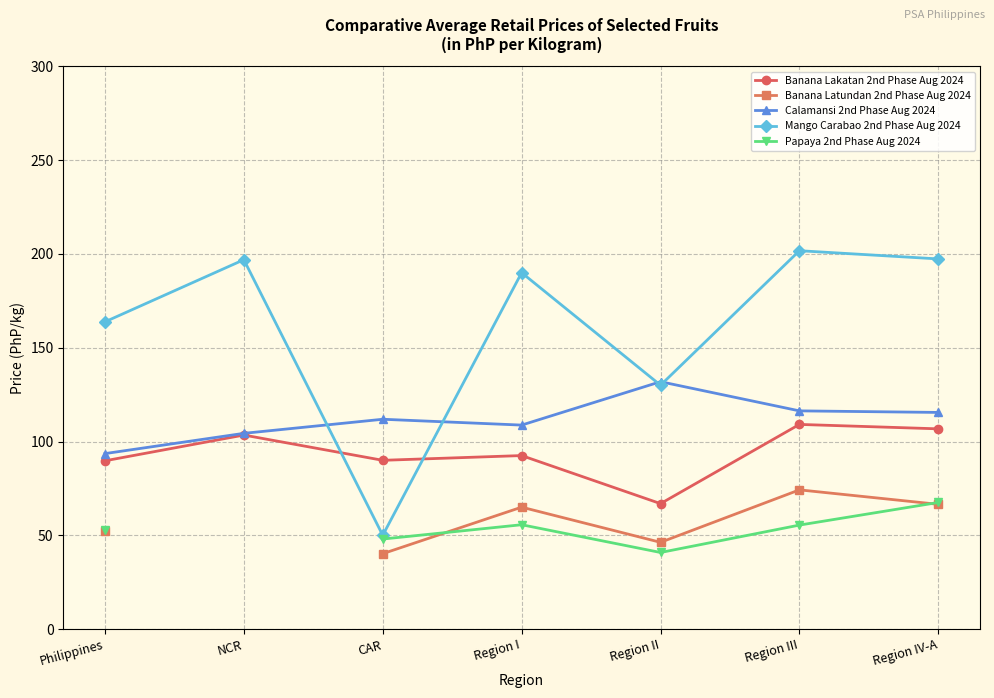

In Calamansi 2nd Phase Aug 2024, how many points are lower than both neighbors (excluding endpoints)?

1